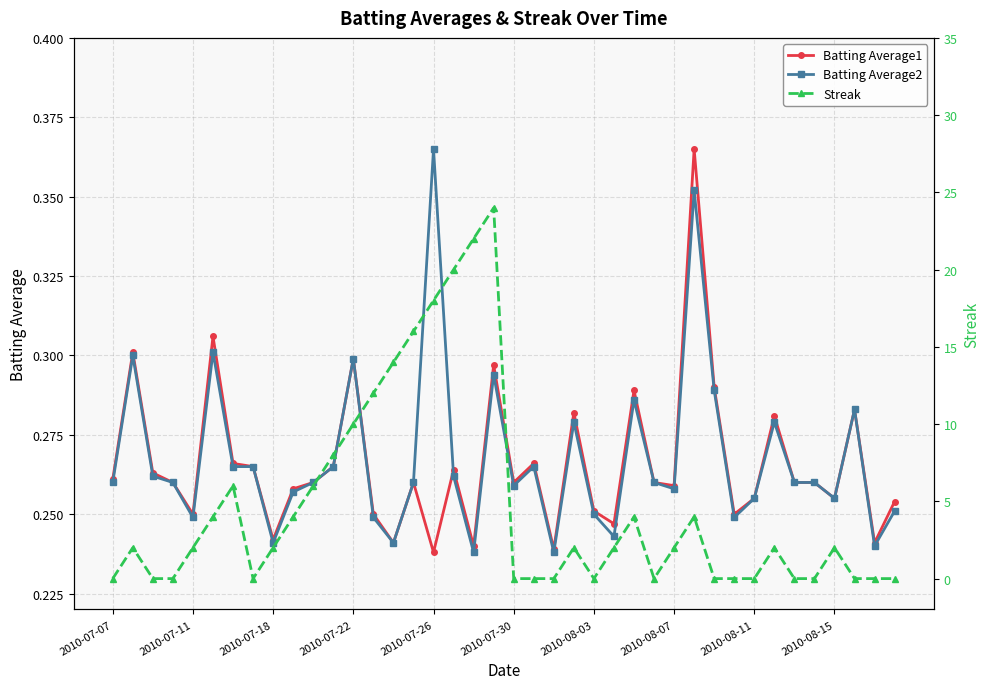

What is the difference between the maximum and second lowest values in the Batting Average1 series?

0.1